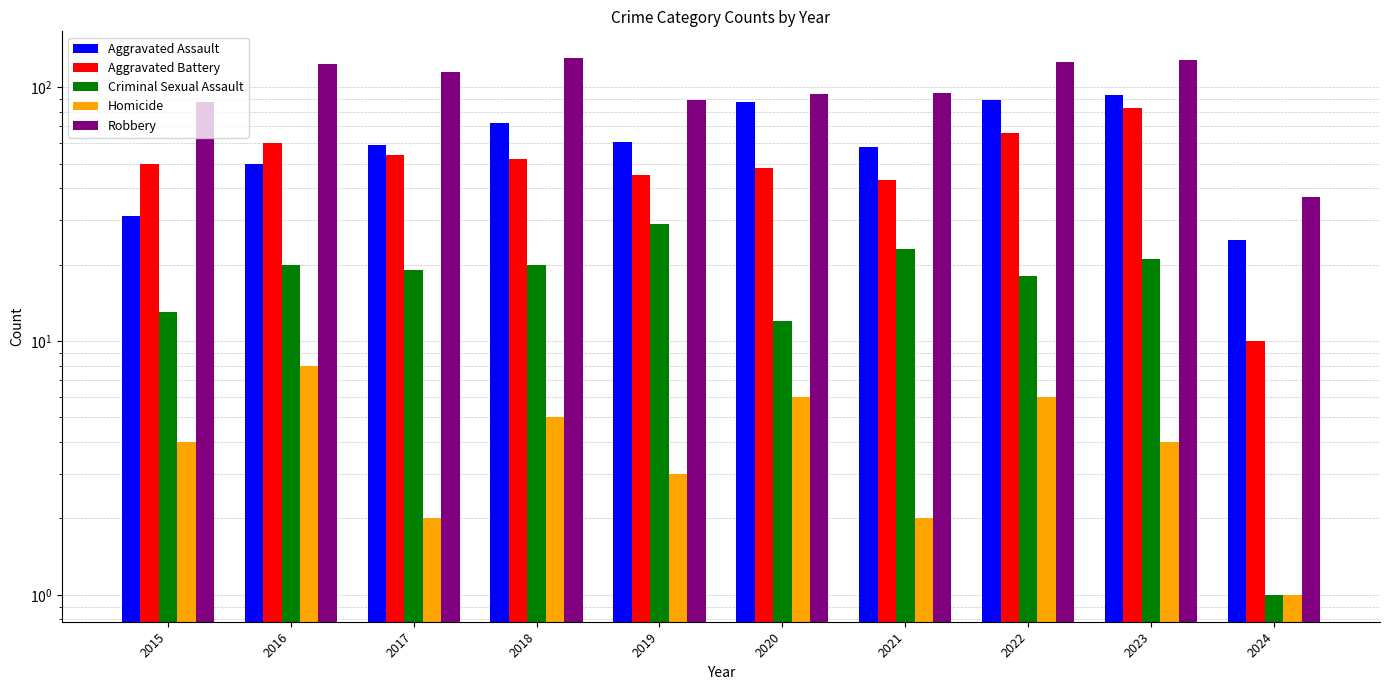

Which category has the highest value in the Aggravated Battery series?

2023